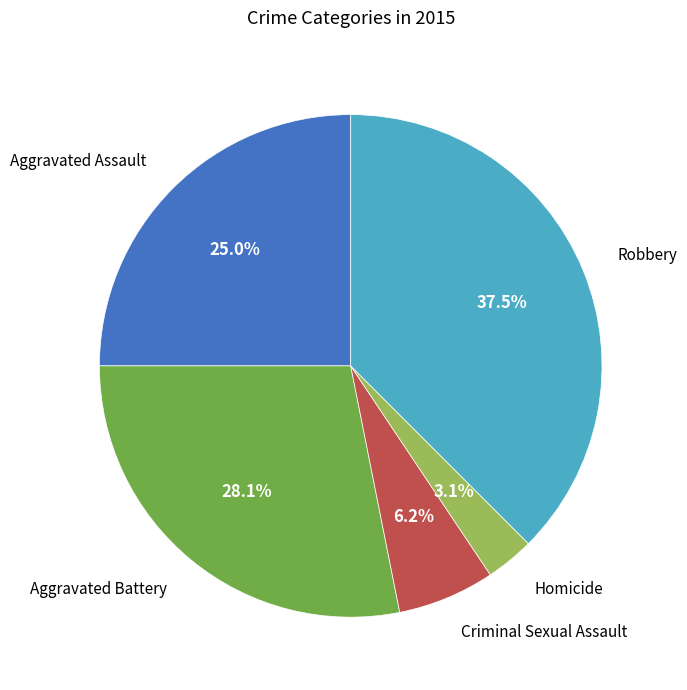

Does Aggravated Battery account for over 50% of the chart?

No